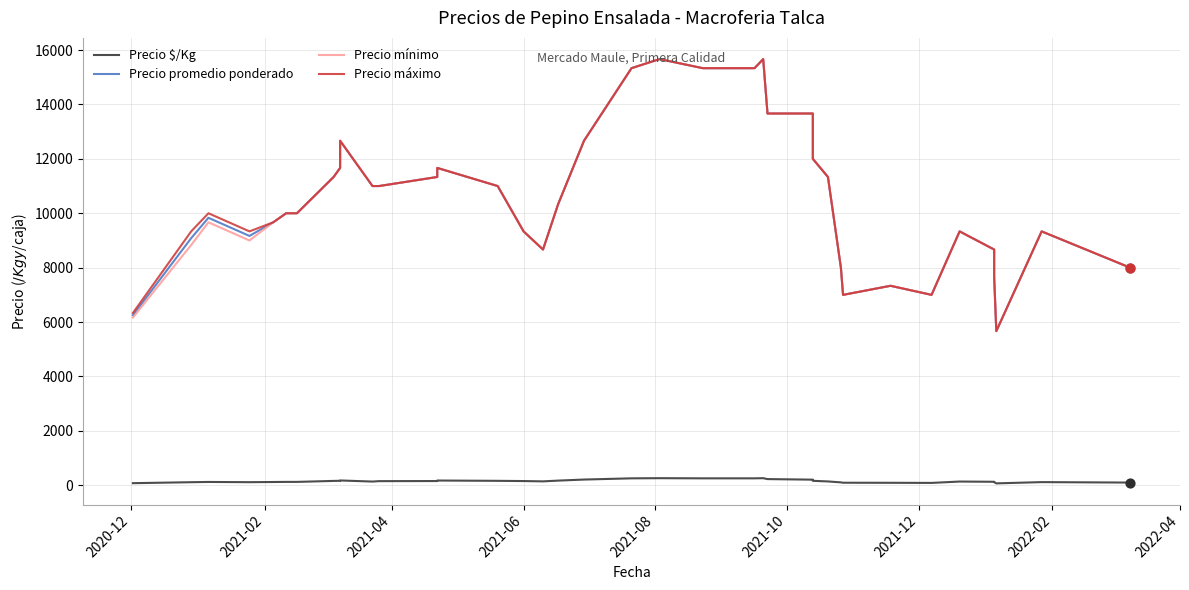

At how many categories does at least one series exceed 4077?

40